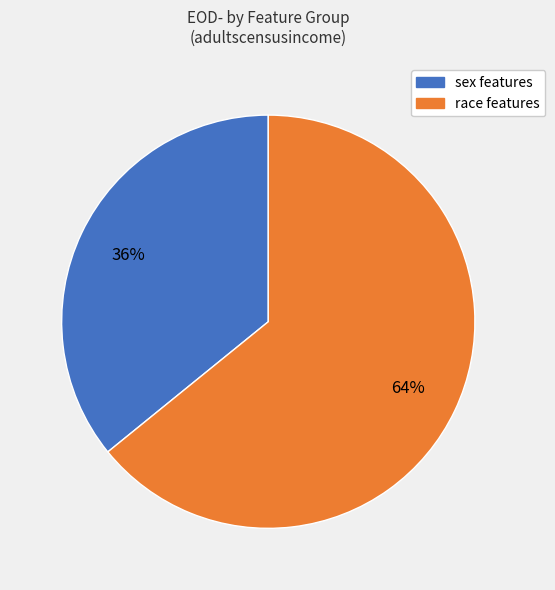

Is there any slice that represents more than half of the pie?

Yes